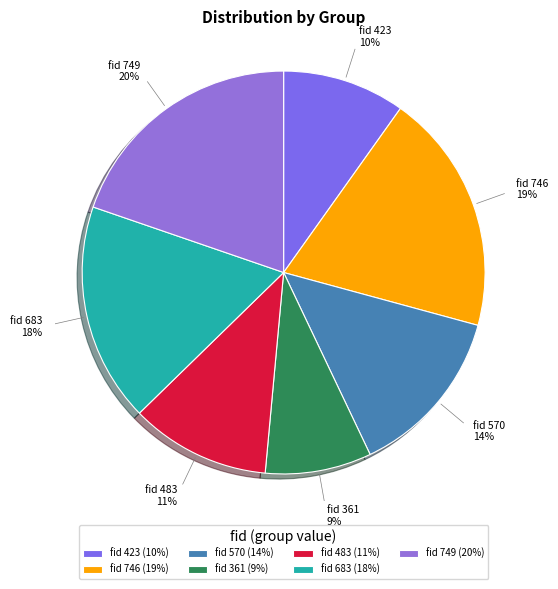

To the nearest percent, what is the average slice percentage?

14%